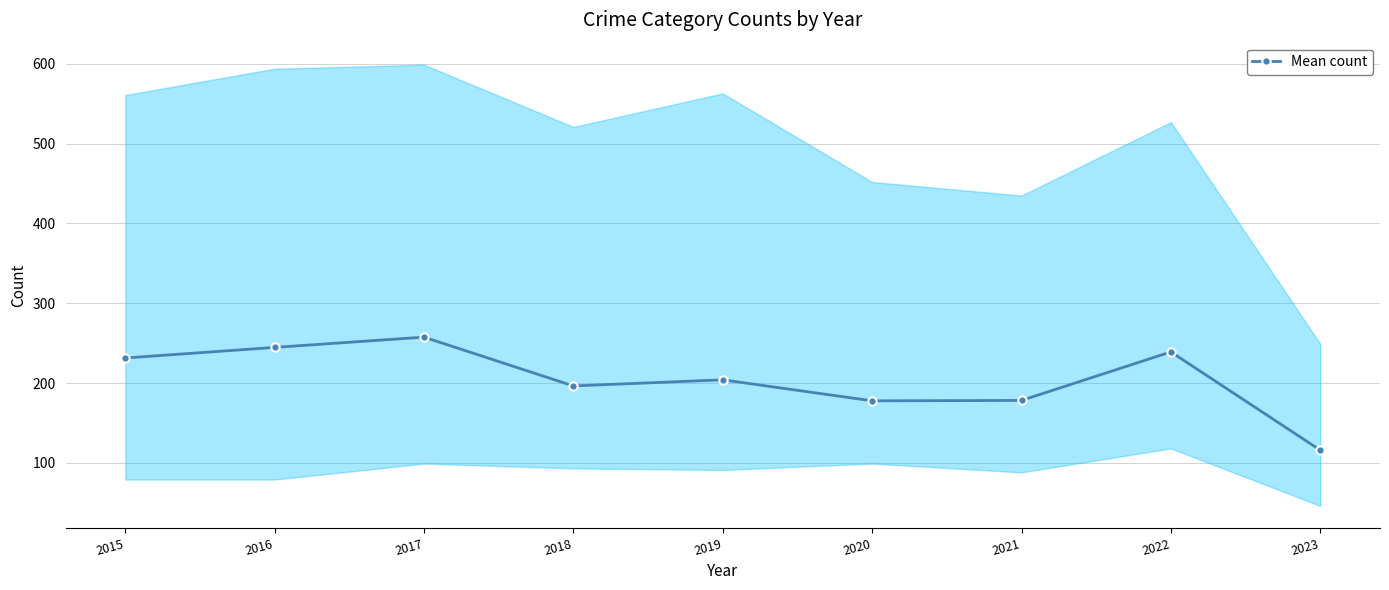

Read the value at 2023.

115.8